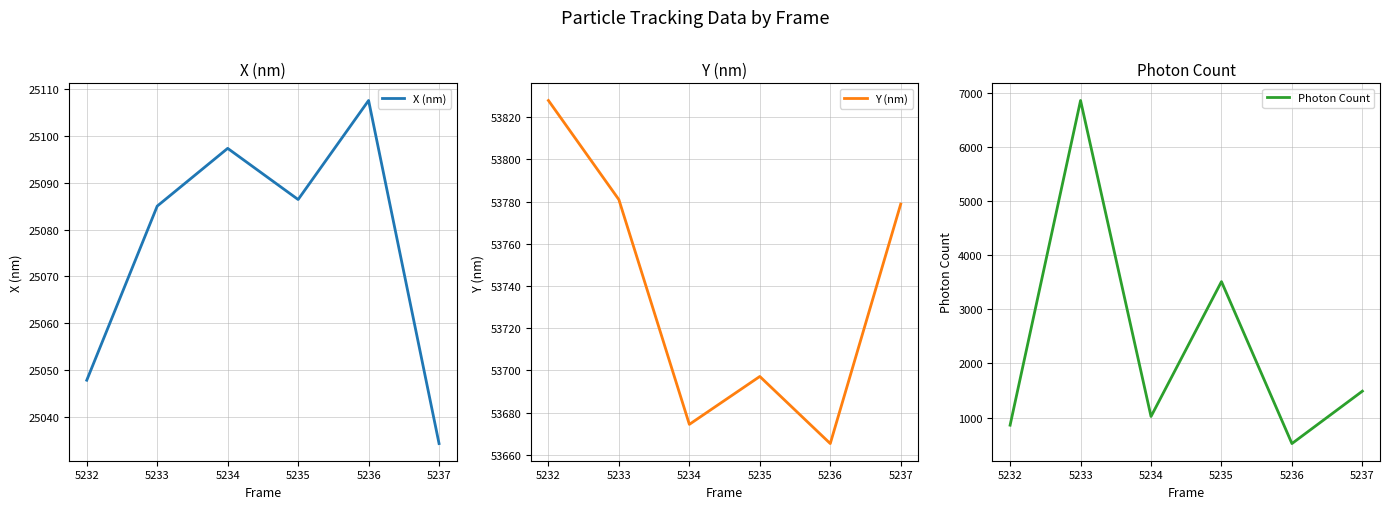

What is the maximum value for X (nm)?

25107.5